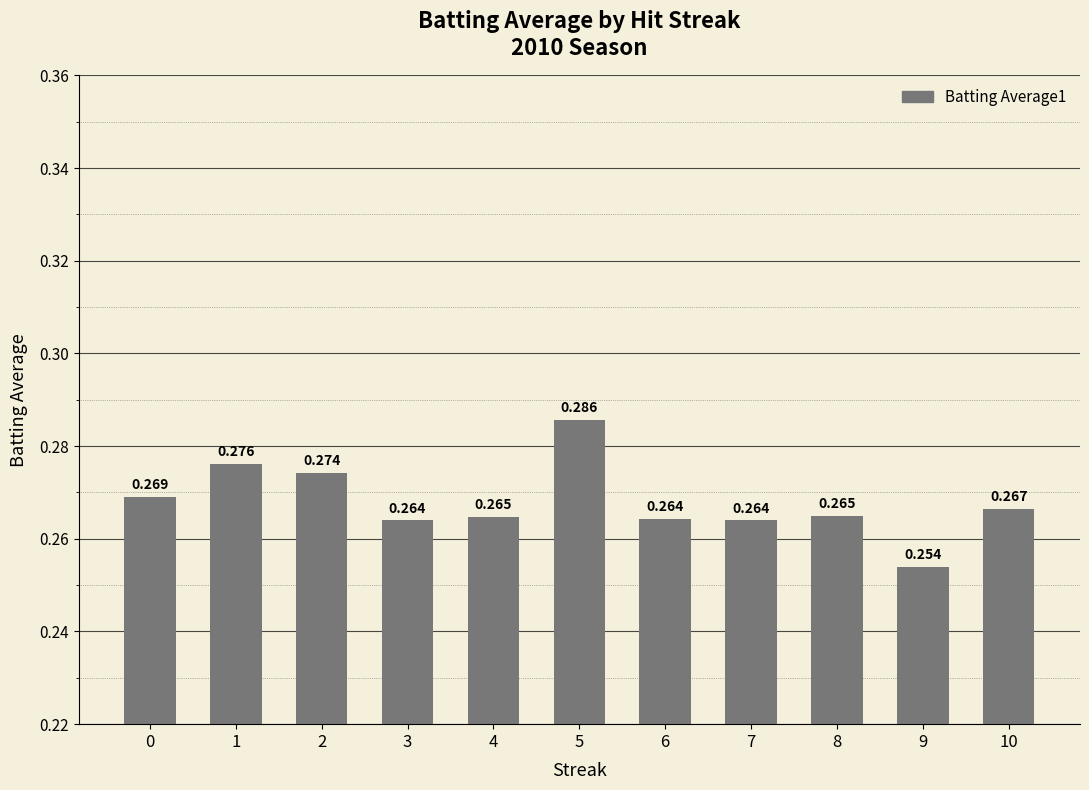

Does the chart contain stacked bars?

No